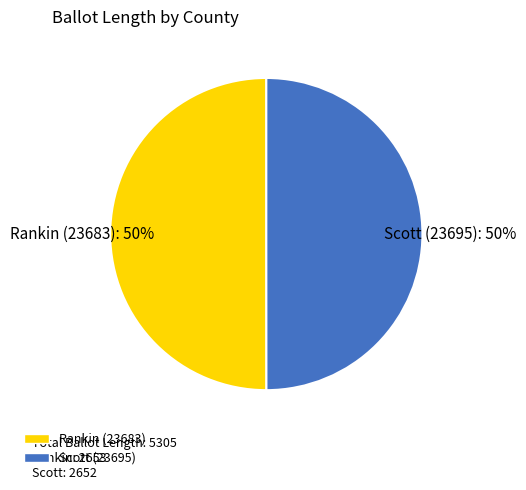

Is the sum of Rankin (23683) and Scott (23695) greater than half?

Yes